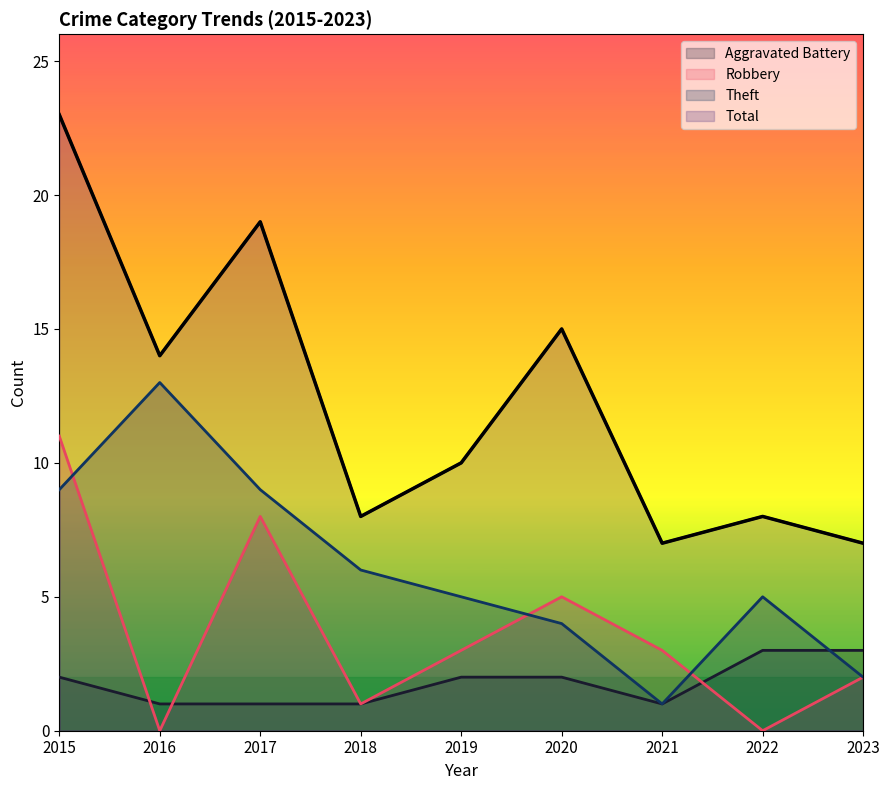

What is the difference between the maximum and minimum values in the Total series?

16